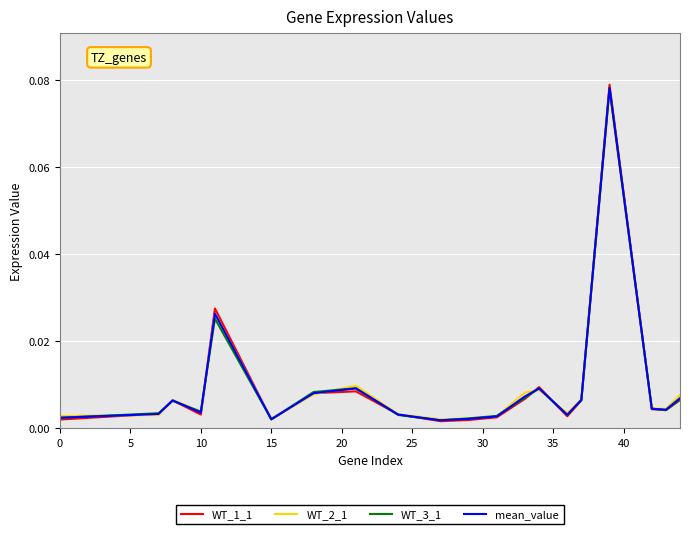

Which series has the largest range (max minus min)?

WT_1_1